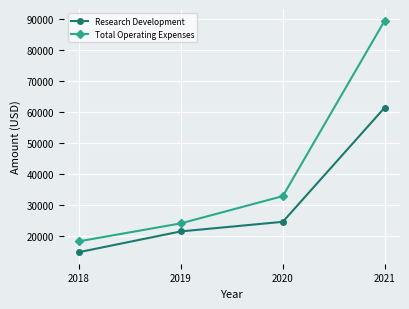

List the labels in order of Research Development value, smallest first.

2018, 2019, 2020, 2021